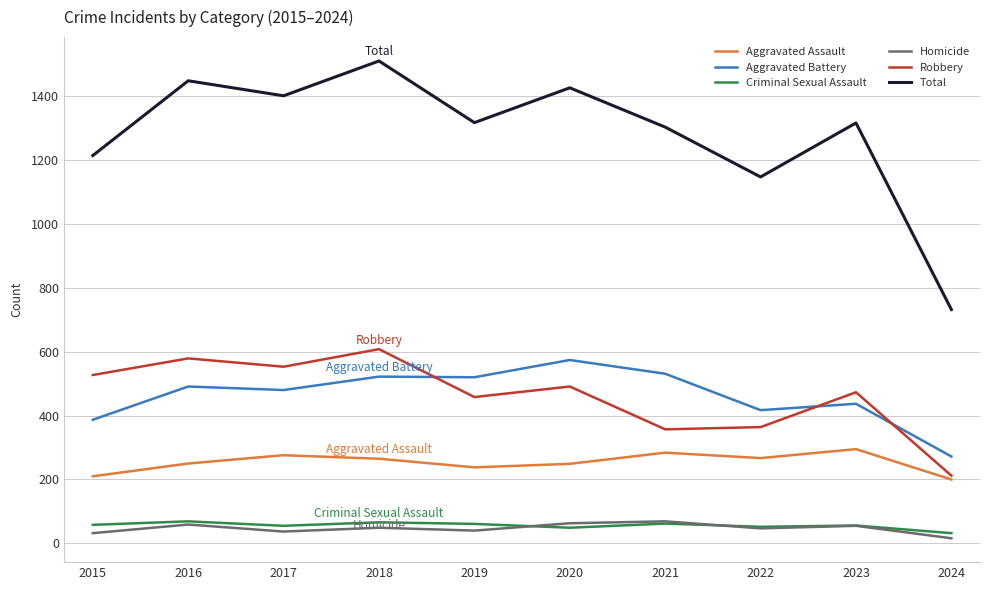

At which label does Robbery reach its peak?

2018